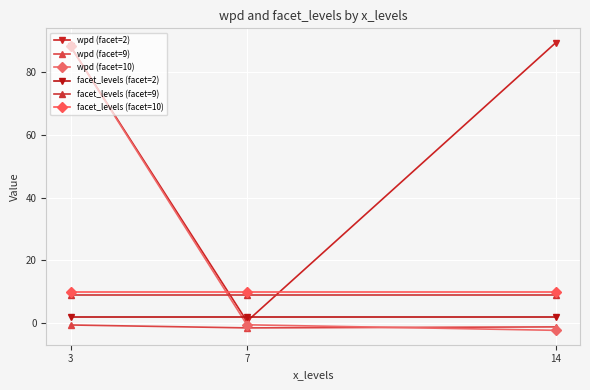

Which category has the highest value across all series?

14